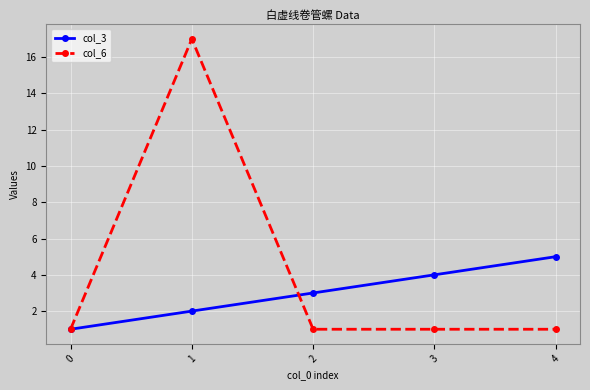

Between 1 and 3, which series saw the biggest shift?

col_6